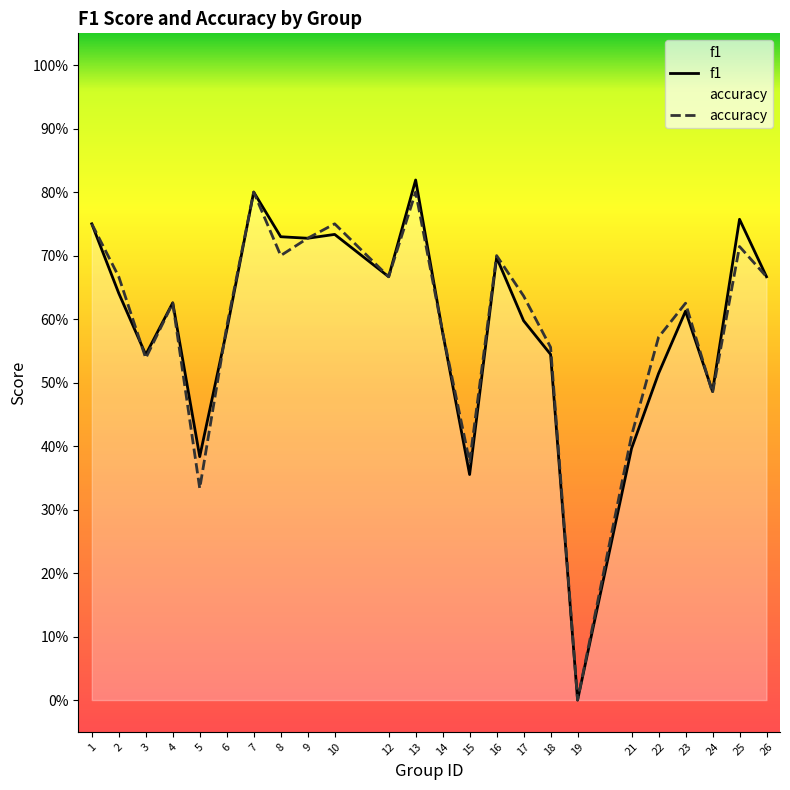

Which label corresponds to the largest value in the chart?

13